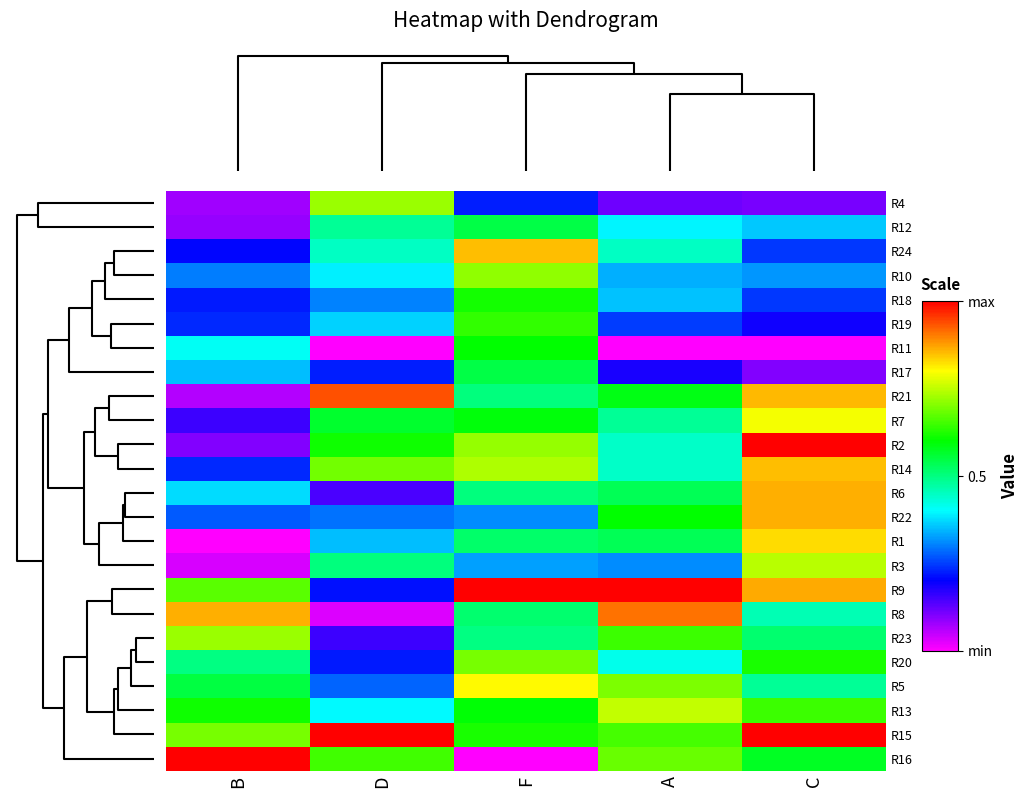

Which has a higher value, D or C?

D